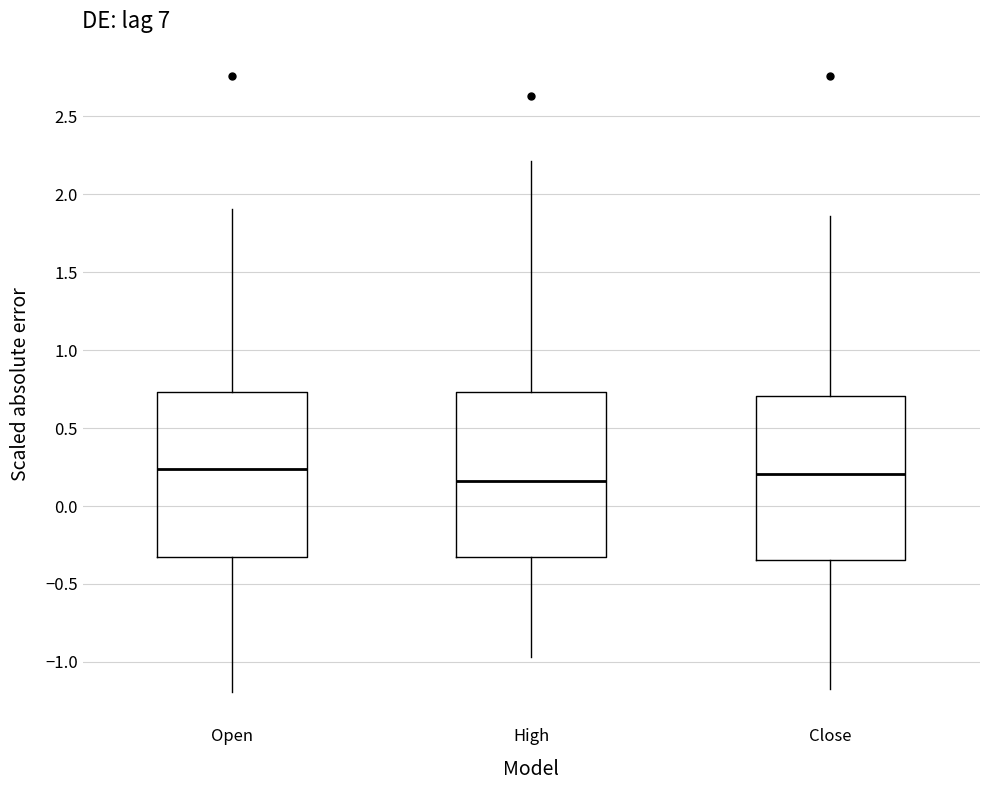

Reading left to right, read every box against the y-axis: the position of its median line, the range the box covers, and the ends of its whiskers. The values are not printed on the chart, so give them approximately, as read against the axis.

Open: median 0.25, box -0.35 to 0.75, whiskers -1.20 to 1.90
High: median 0.15, box -0.35 to 0.75, whiskers -0.95 to 2.20
Close: median 0.20, box -0.35 to 0.70, whiskers -1.20 to 1.85